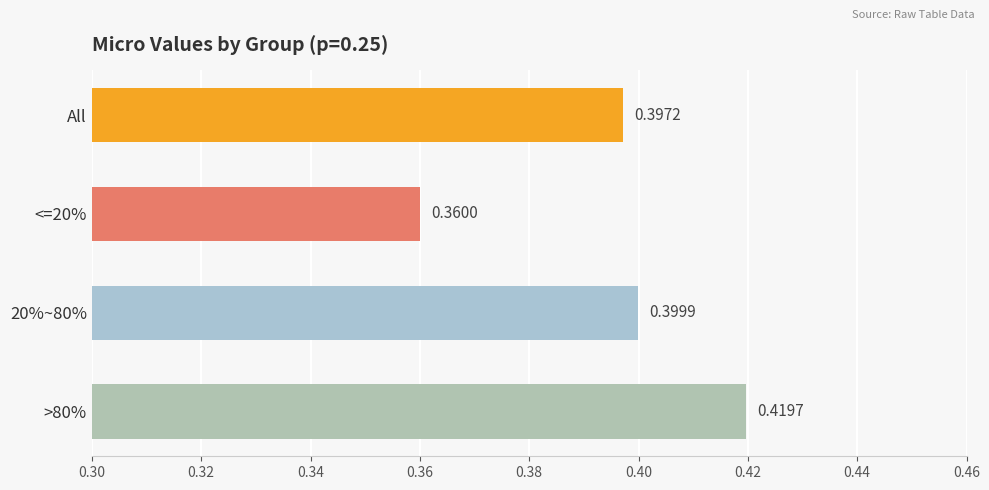

How many categories are shown in the chart?

4